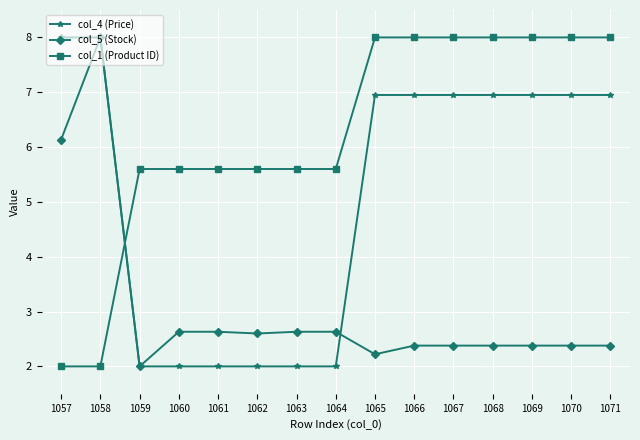

List the series in order of their overall mean, lowest first.

col_5 (Stock), col_4 (Price), col_1 (Product ID)